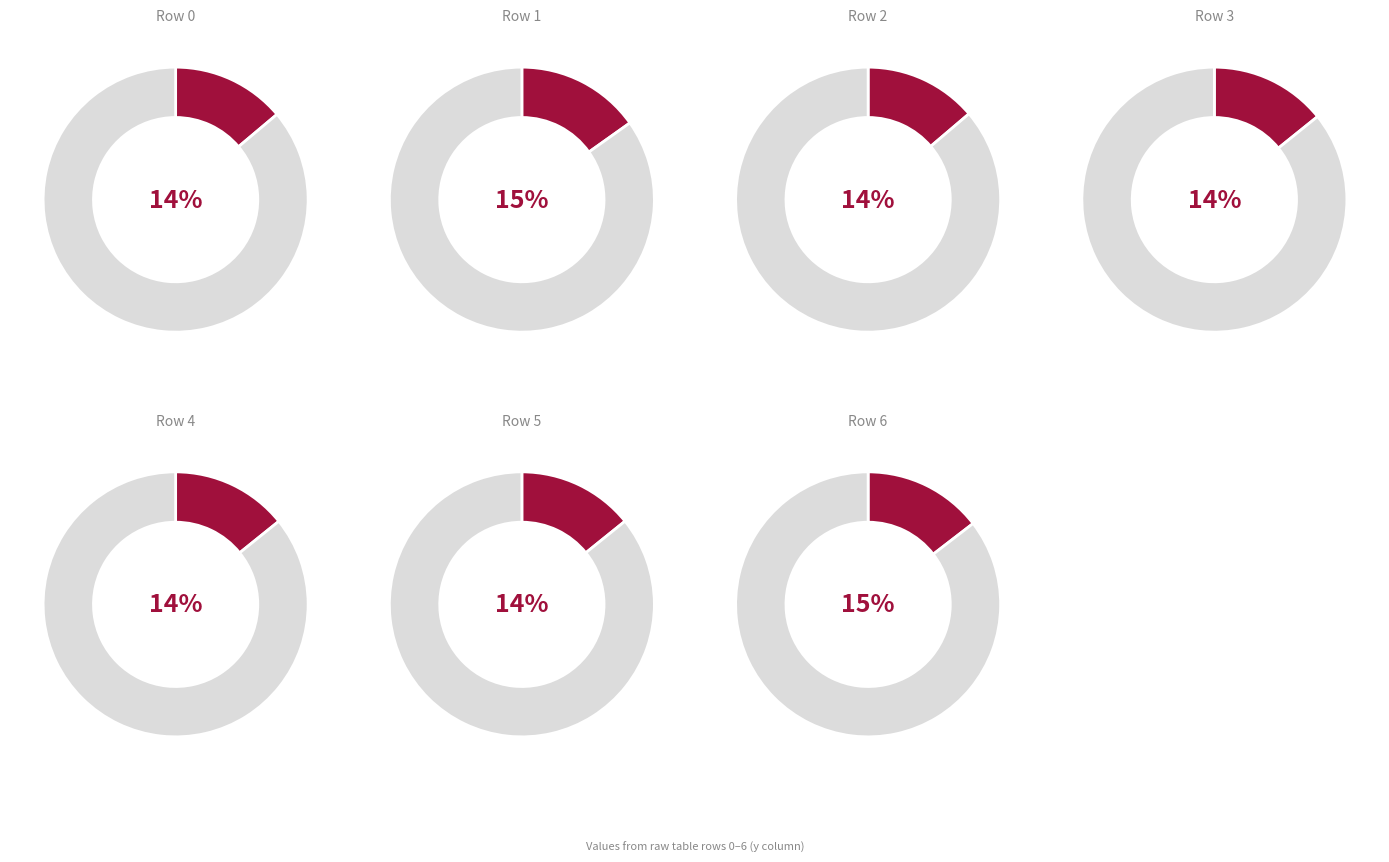

What percentage do 4 and 1 together represent?

29.4%